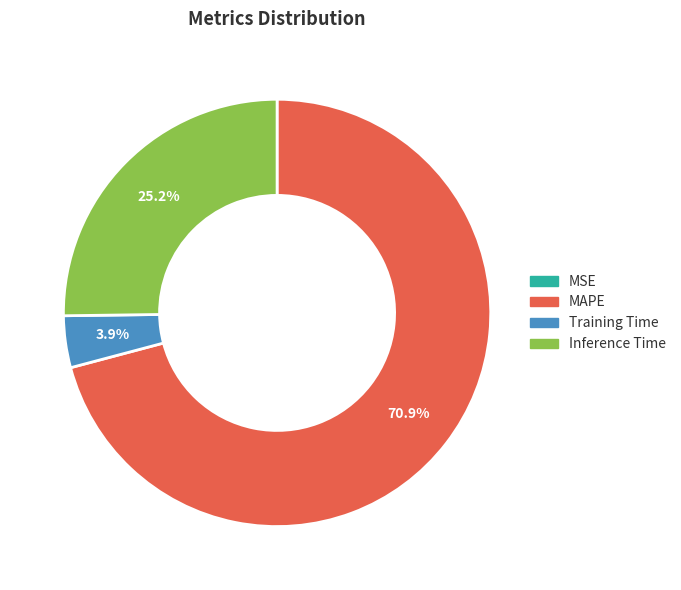

To the nearest percent, what portion does Inference Time represent?

25%